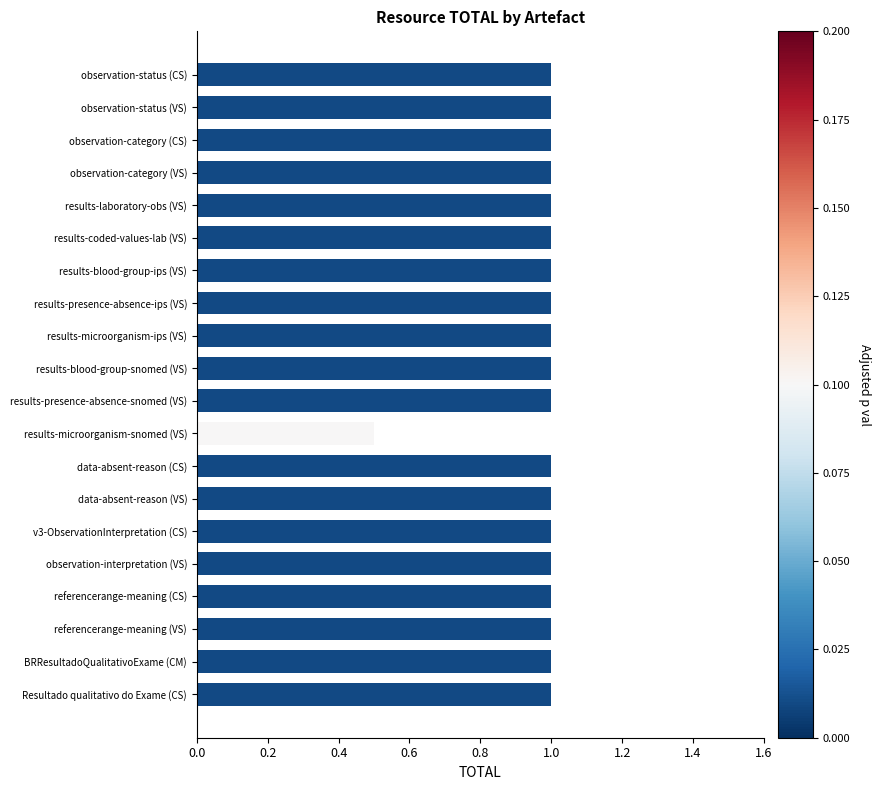

Does the chart contain stacked bars?

No